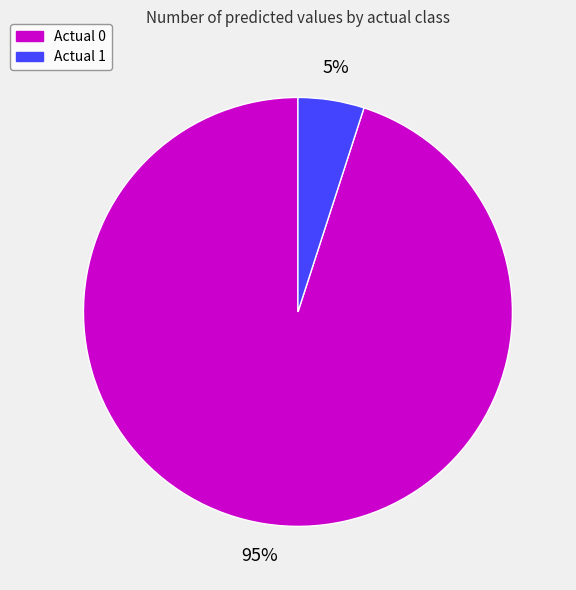

What percentage is the Actual 1 slice, to the nearest percent?

5%